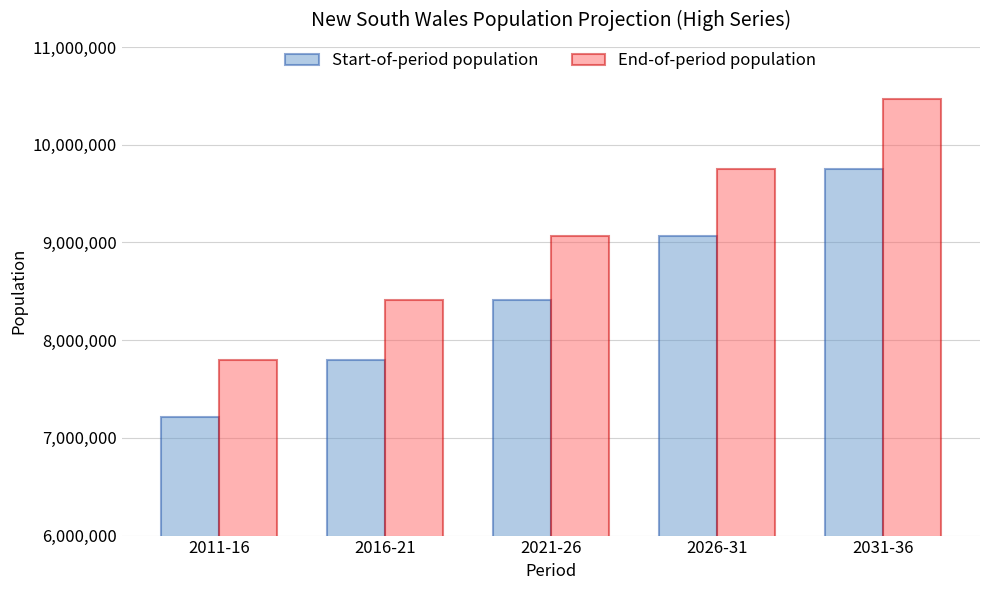

Count the End-of-period population values in the range 8414700 to 9752050.

3